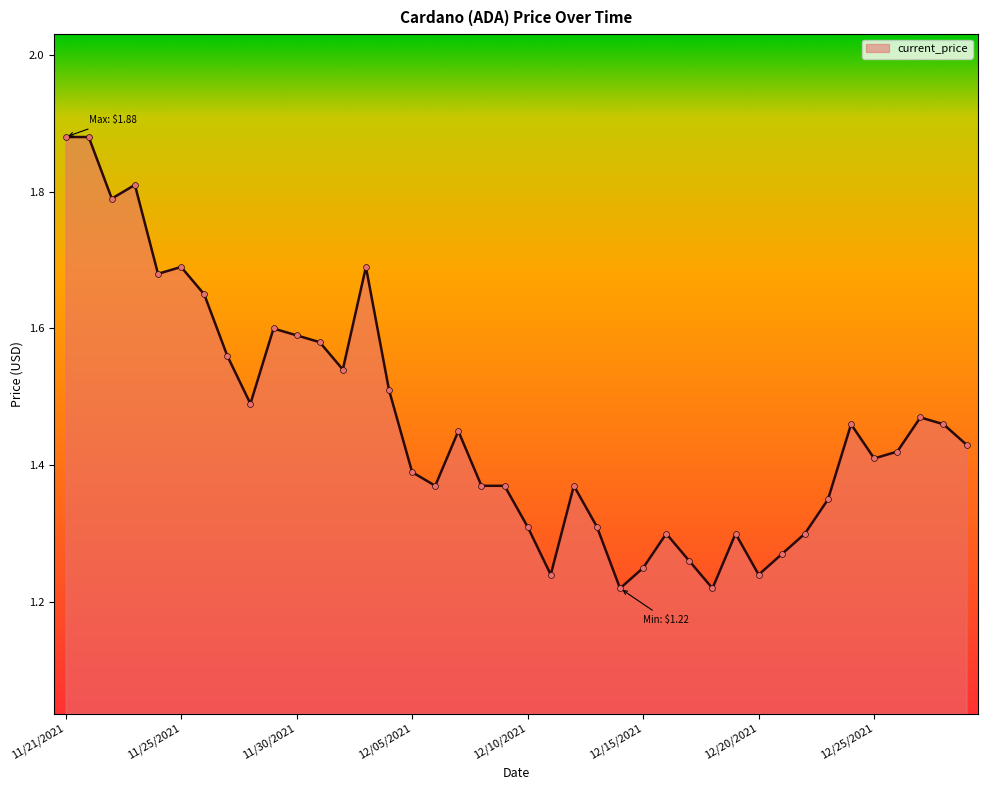

What is the difference between the maximum and minimum values?

0.7